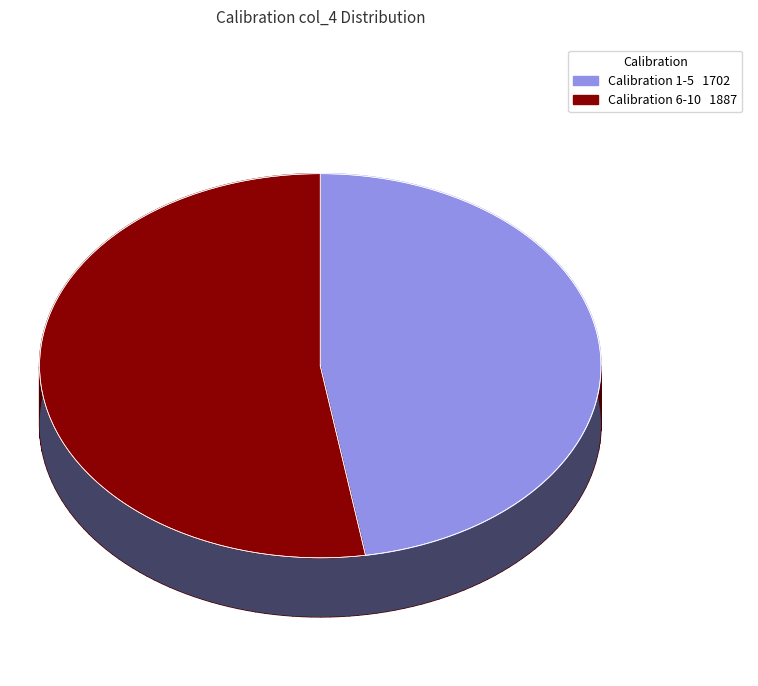

True or false: 6 accounts for 21% of the total.

False